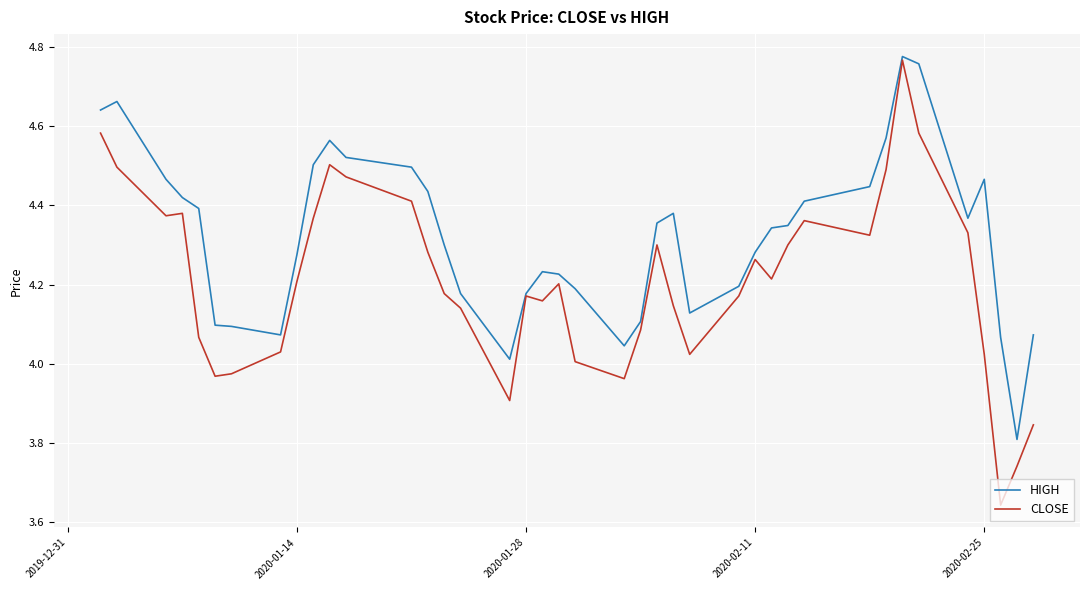

How many series are shown in this chart?

2